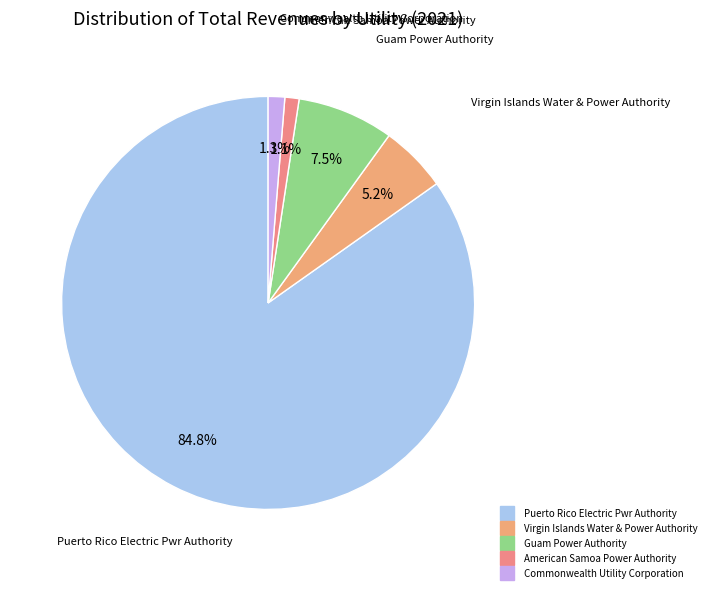

The Guam Power Authority slice represents 14% of the pie. True or false?

False